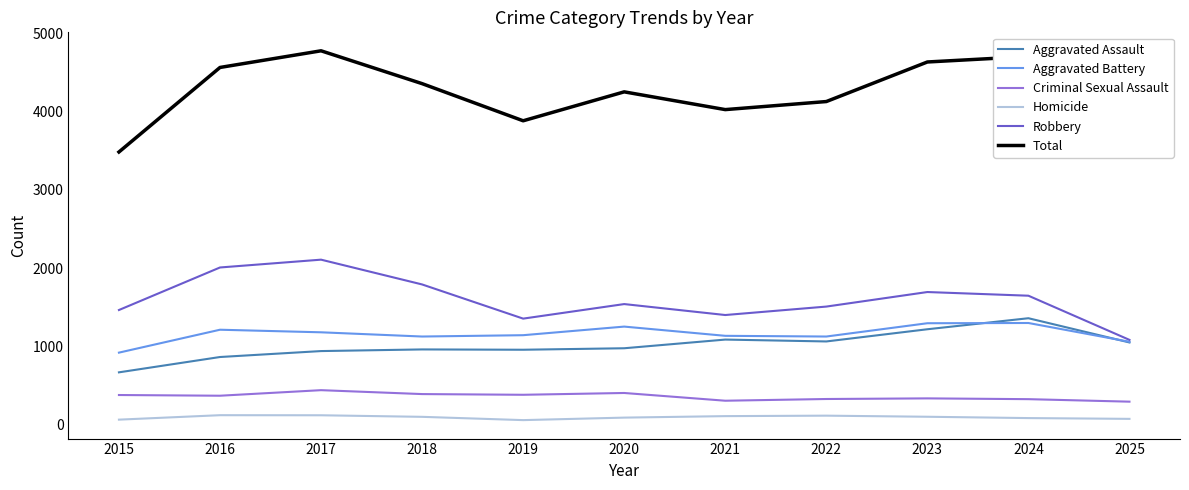

What is the sum of the Aggravated Assault values at 2024 and 2020?

2332